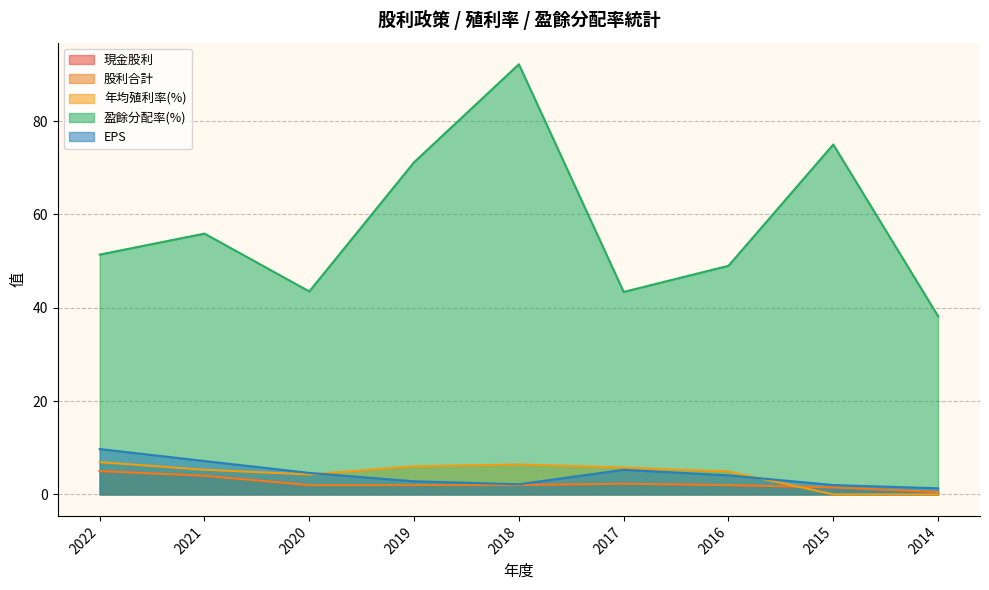

What is the difference between the highest and lowest values at 2014?

38.2